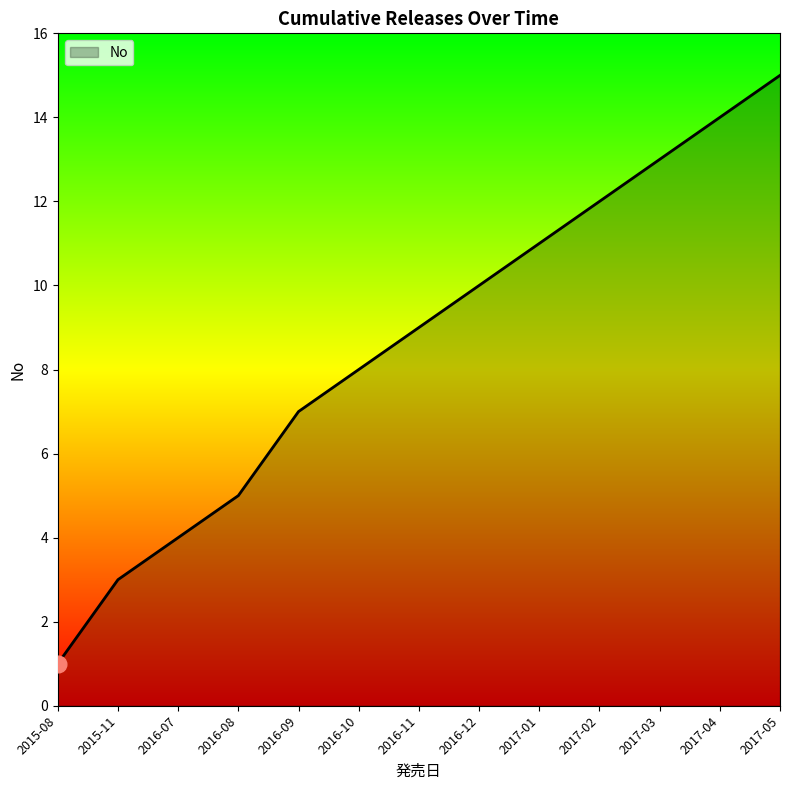

Between 2016-07 and 2017-02, which is larger?

2017-02